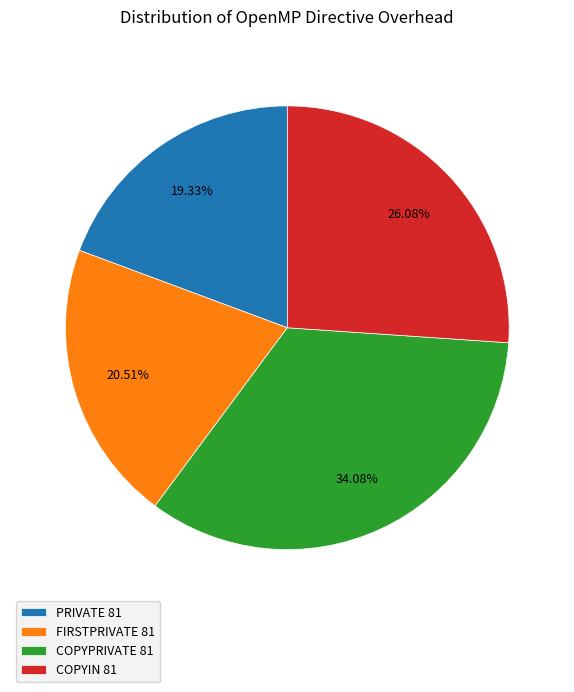

To the nearest percent, what is the average slice percentage?

25%